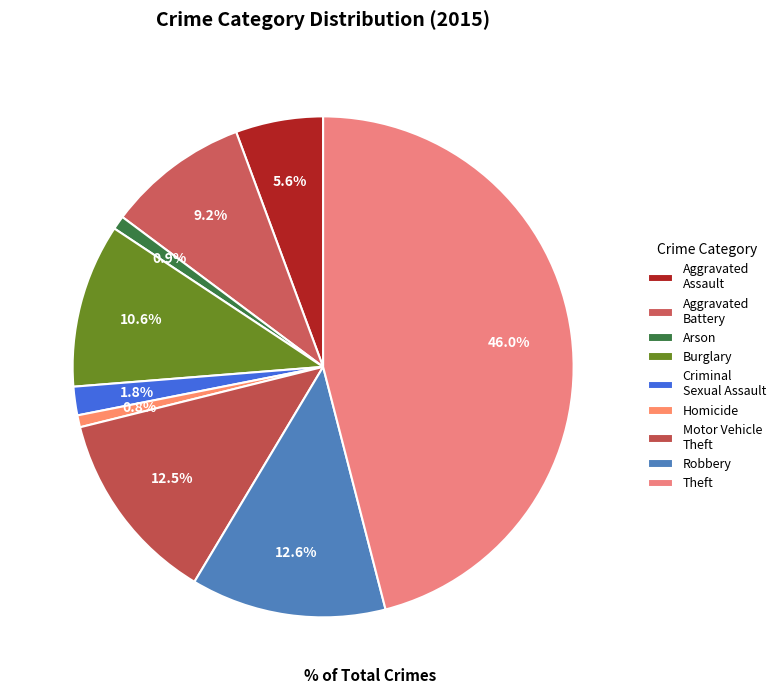

Which slice is the largest?

Theft